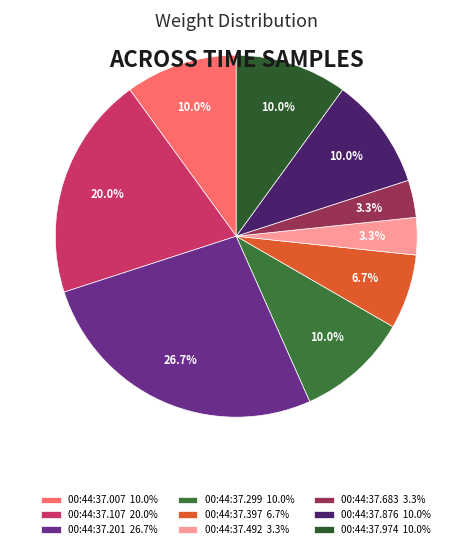

What is the largest slice in the pie chart?

00:44:37.201 26.7%